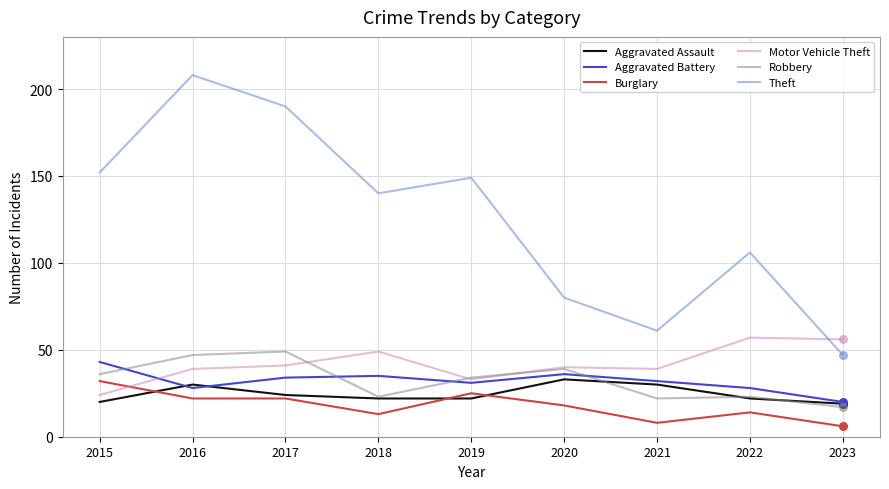

What is the total value across all series at 2015?

307